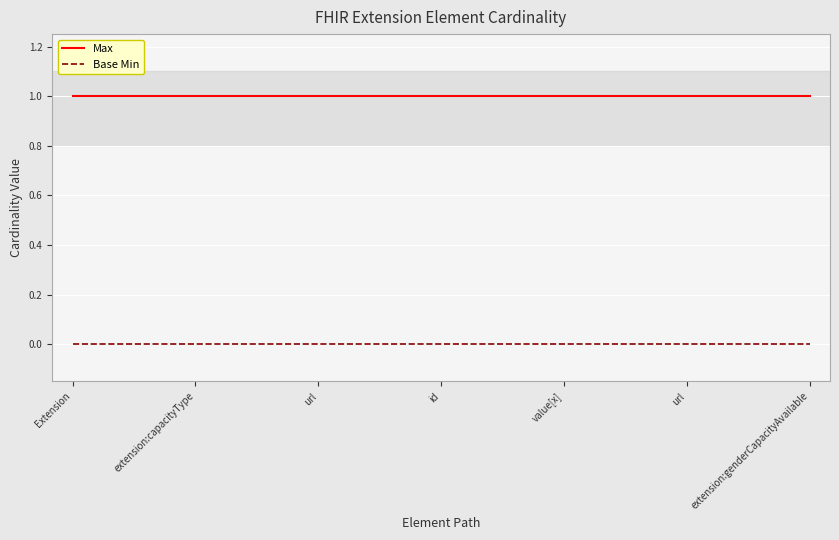

At how many categories does at least one series exceed 0?

19